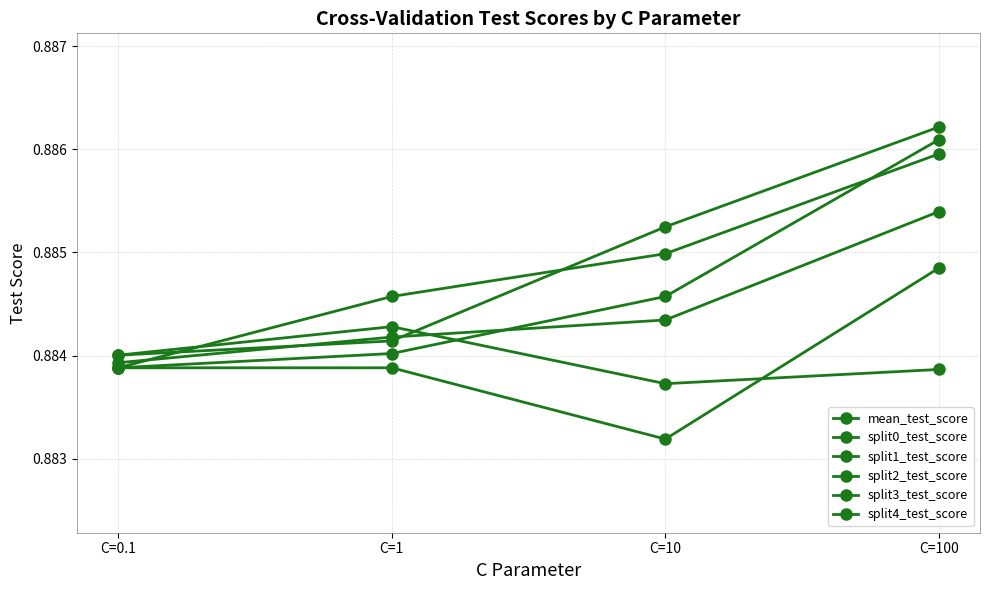

At which category does split4_test_score reach its first local valley?

C=10